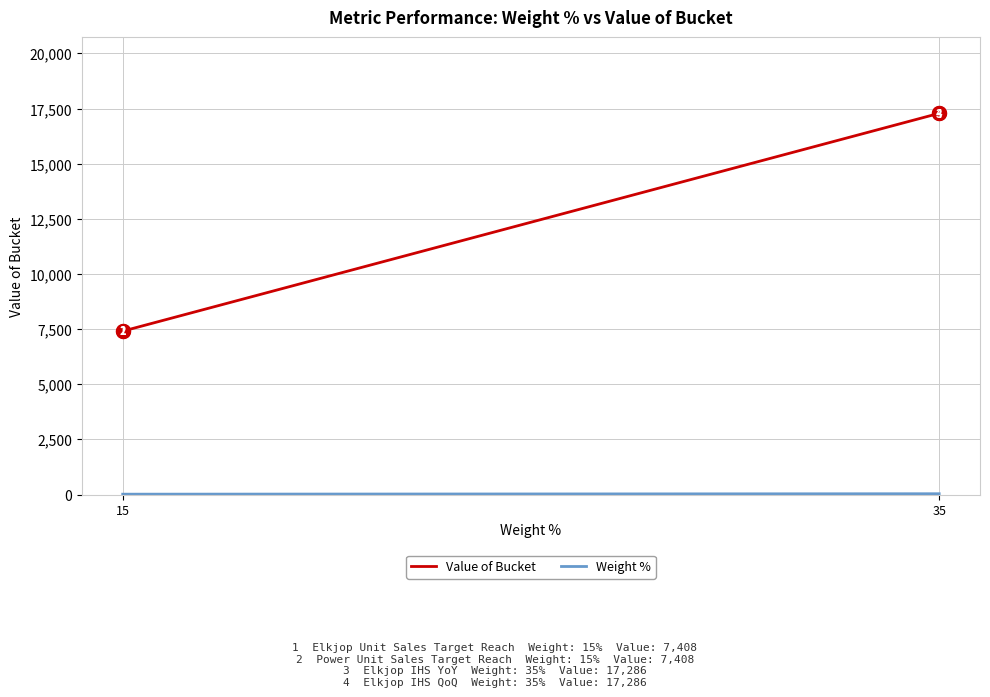

What is the smallest value displayed?

15